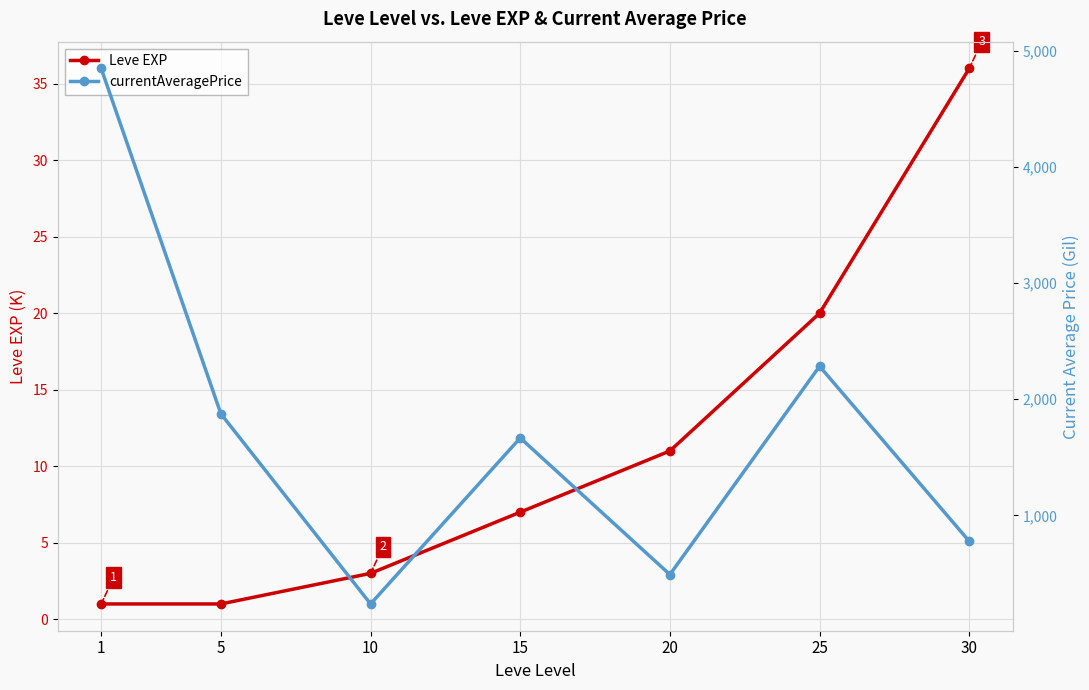

Which series has the largest total across all categories?

currentAveragePrice